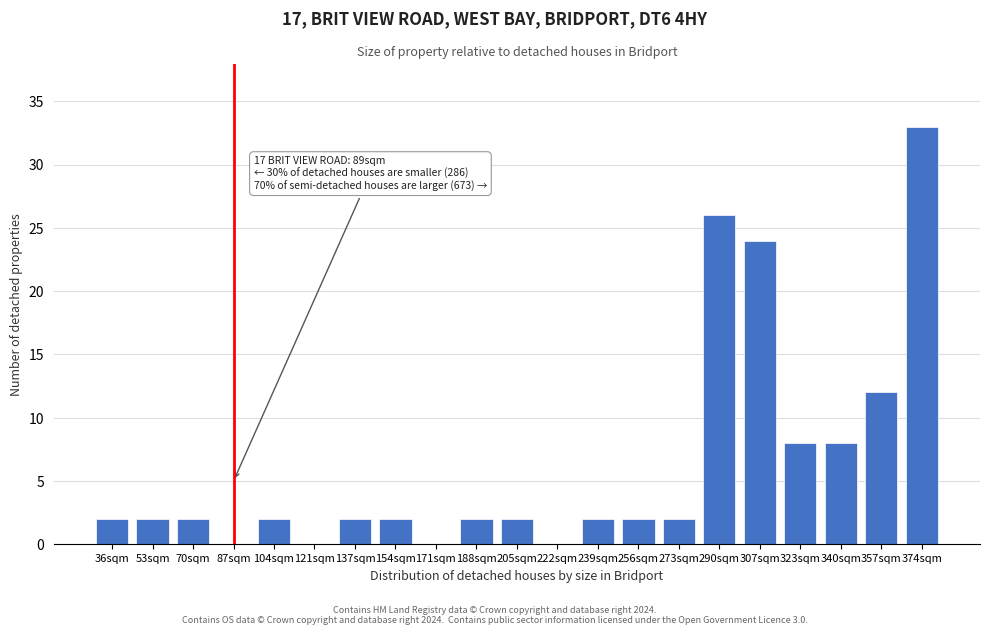

Reading left to right, extract all data points from this chart.

36sqm=2	53sqm=2	70sqm=2	87sqm=0	104sqm=2	121sqm=0	137sqm=2	154sqm=2	171sqm=0	188sqm=2	205sqm=2	222sqm=0	239sqm=2	256sqm=2	273sqm=2	290sqm=26	307sqm=24	323sqm=8	340sqm=8	357sqm=12	374sqm=33